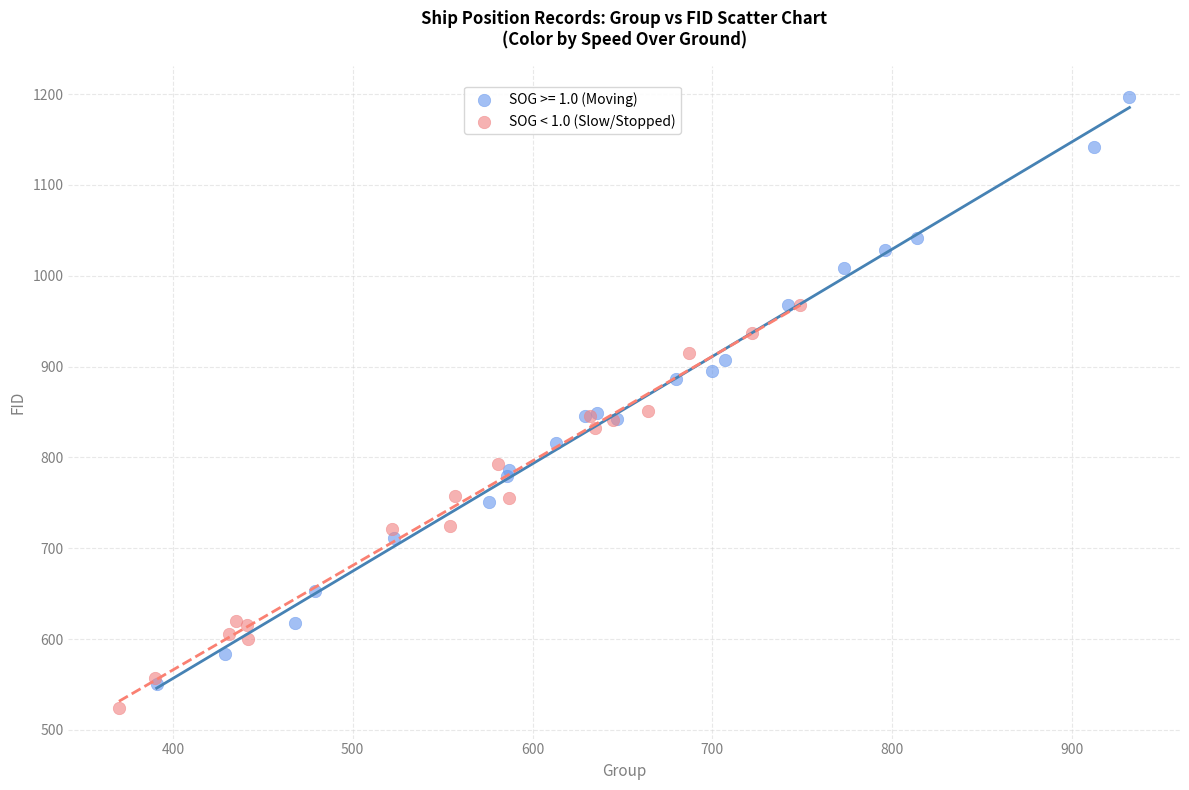

Which series reaches the maximum Y coordinate?

SOG >= 1.0 (Moving)